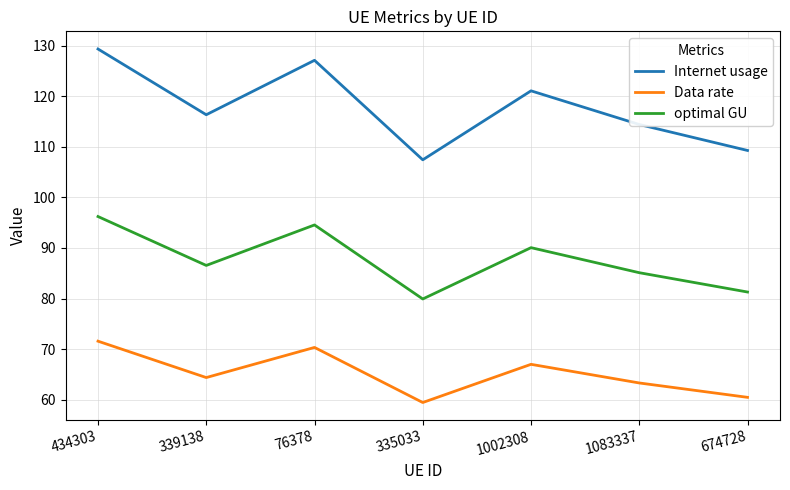

What is the spread (max minus min) of values at 1083337?

51.1